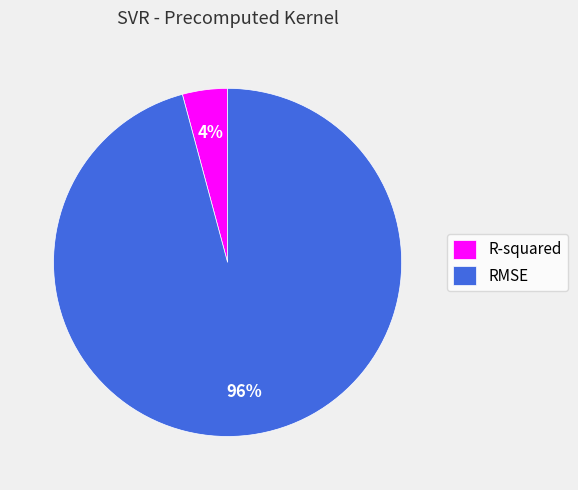

To the nearest percent, what is the combined percentage of R-squared and RMSE?

100%